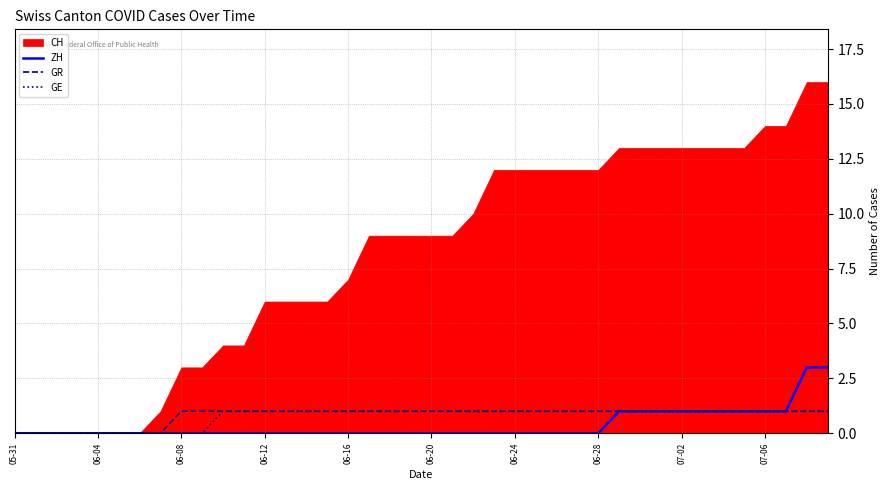

The GE series shows 2 at 06-16. True or false?

False